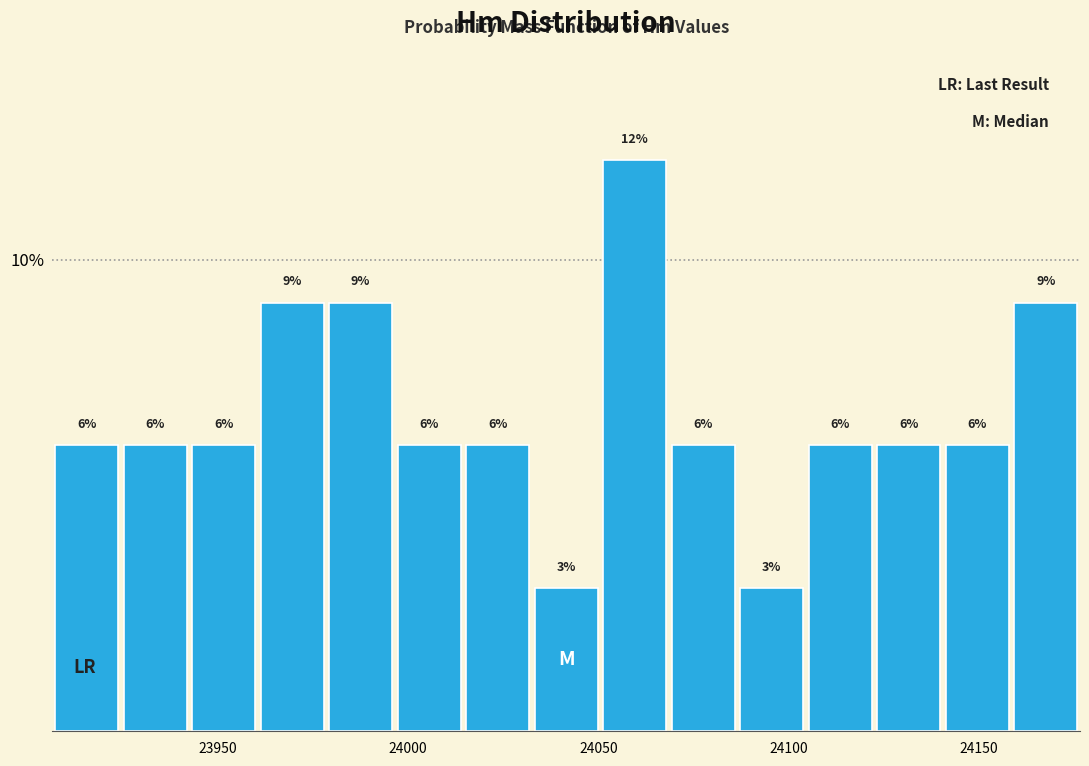

Read against the x-axis, roughly where is the centre of the tallest bar?

24060